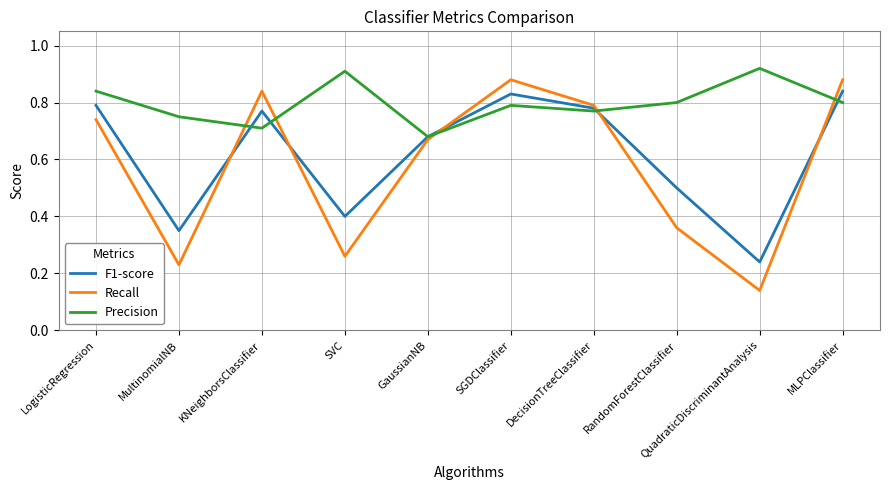

What are all the series names shown in the legend?

F1-score, Recall, Precision